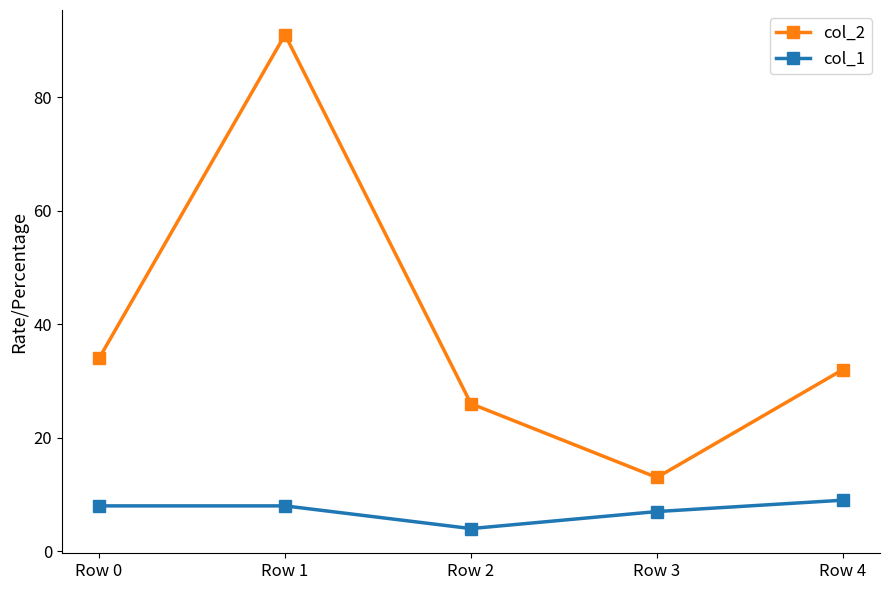

How many interior local valleys does the col_2 series have?

1